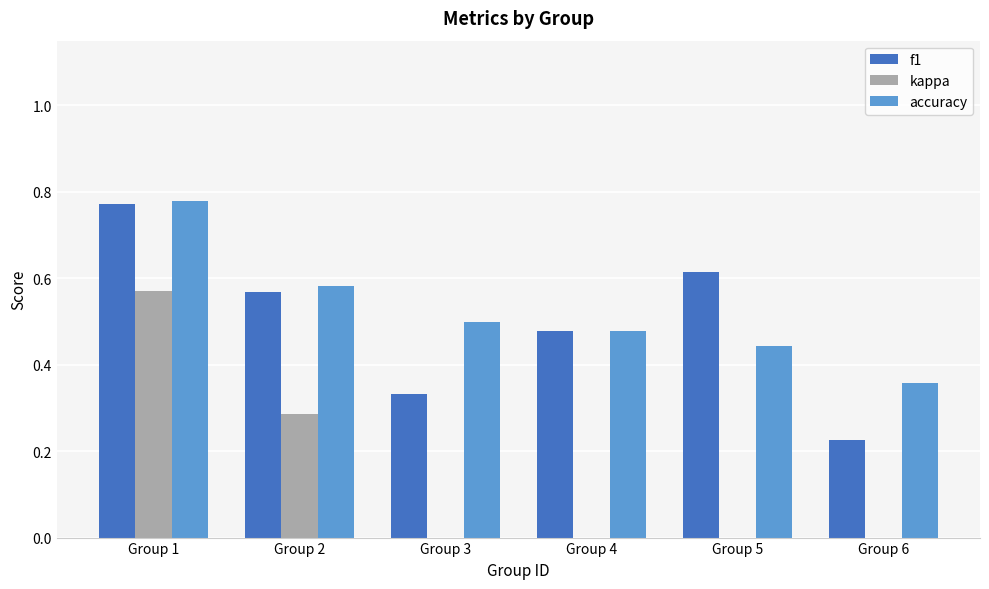

What are all the series names shown in the legend?

f1, kappa, accuracy